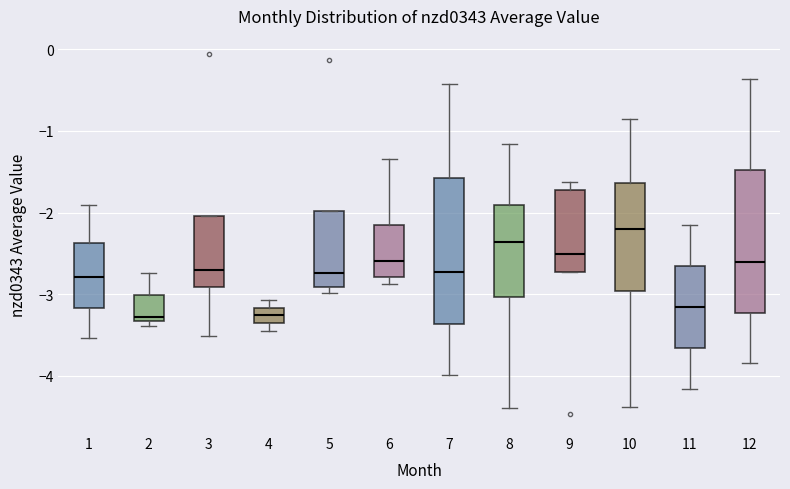

Reading left to right, read every box against the y-axis: the position of its median line, the range the box covers, and the ends of its whiskers. The values are not printed on the chart, so give them approximately, as read against the axis.

1: median -2.8, box -3.2 to -2.4, whiskers -3.5 to -1.9
2: median -3.3 (just above the box's lower edge), box -3.3 to -3.0, whiskers -3.4 to -2.7
3: median -2.7, box -2.9 to -2.0, whiskers -3.5 to -2.0
4: median -3.3, box -3.4 to -3.2, whiskers -3.4 (just below the box's lower edge) to -3.1
5: median -2.7, box -2.9 to -2.0, whiskers -3.0 to -2.0
6: median -2.6, box -2.8 to -2.1, whiskers -2.9 to -1.3
7: median -2.7, box -3.4 to -1.6, whiskers -4.0 to -0.4
8: median -2.4, box -3.0 to -1.9, whiskers -4.4 to -1.2
9: median -2.5, box -2.7 to -1.7, whiskers -2.7 to -1.6
10: median -2.2, box -3.0 to -1.6, whiskers -4.4 to -0.9
11: median -3.2, box -3.7 to -2.7, whiskers -4.2 to -2.1
12: median -2.6, box -3.2 to -1.5, whiskers -3.8 to -0.4